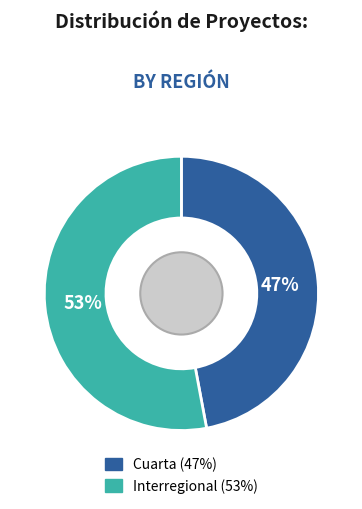

Combined, do Interregional and Cuarta account for over 50%?

Yes